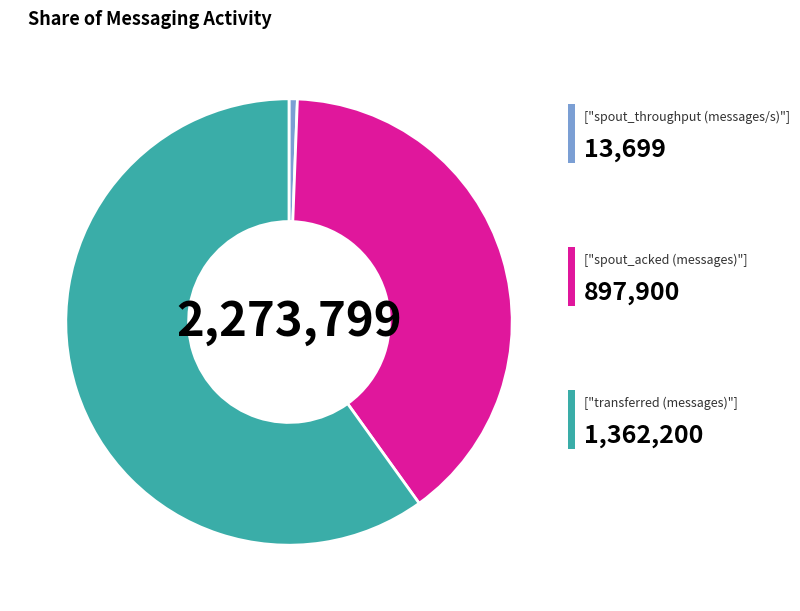

Does any single category account for the majority?

Yes